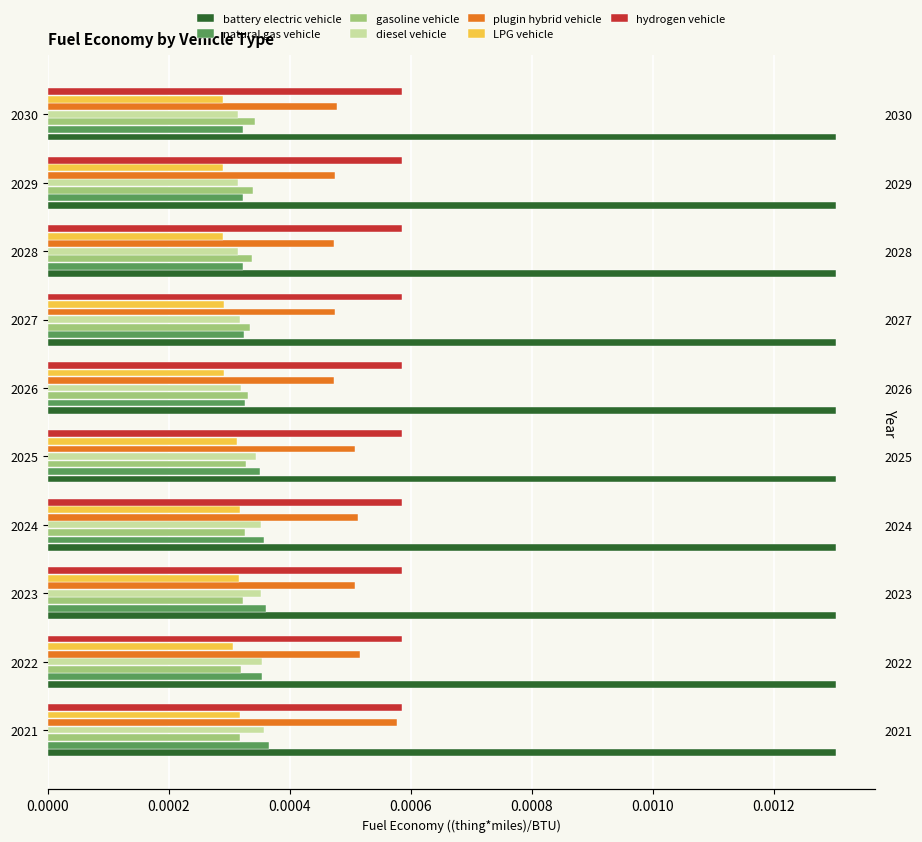

Where is diesel vehicle nearest to the value 0?

2029